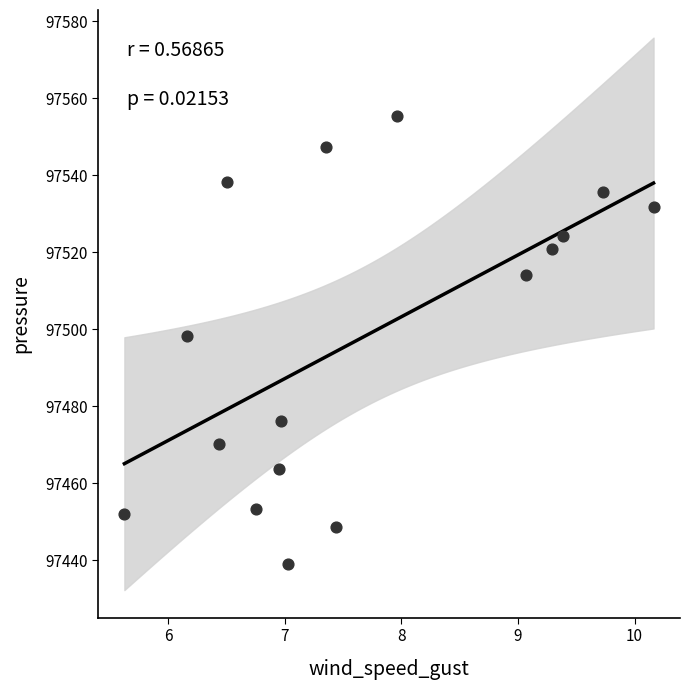

What is the range of Y values (max minus min)?

116.3